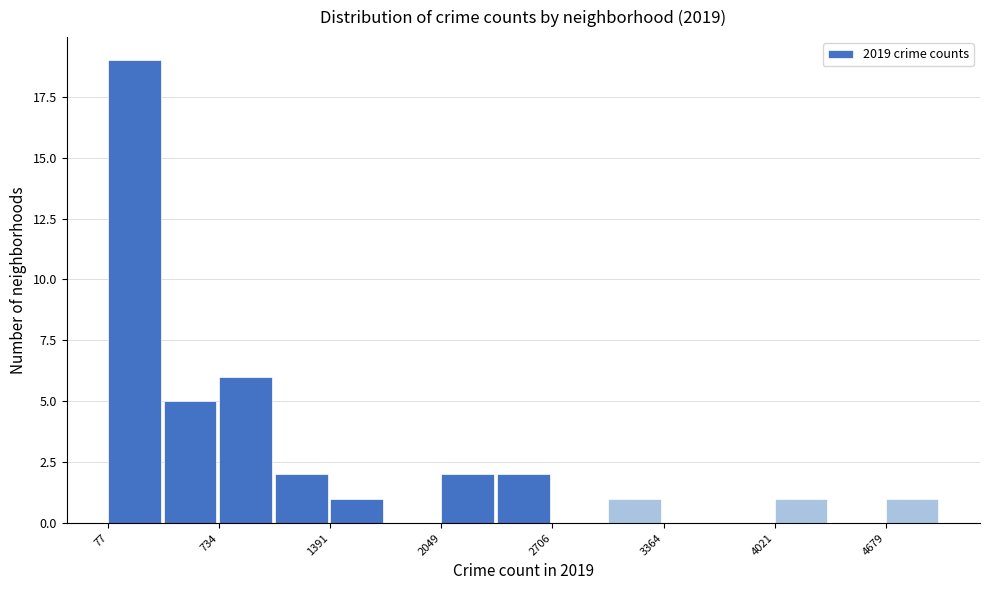

Around what value on the x-axis is the tallest bar? Give the approximate position of its centre, as read against the axis.

200